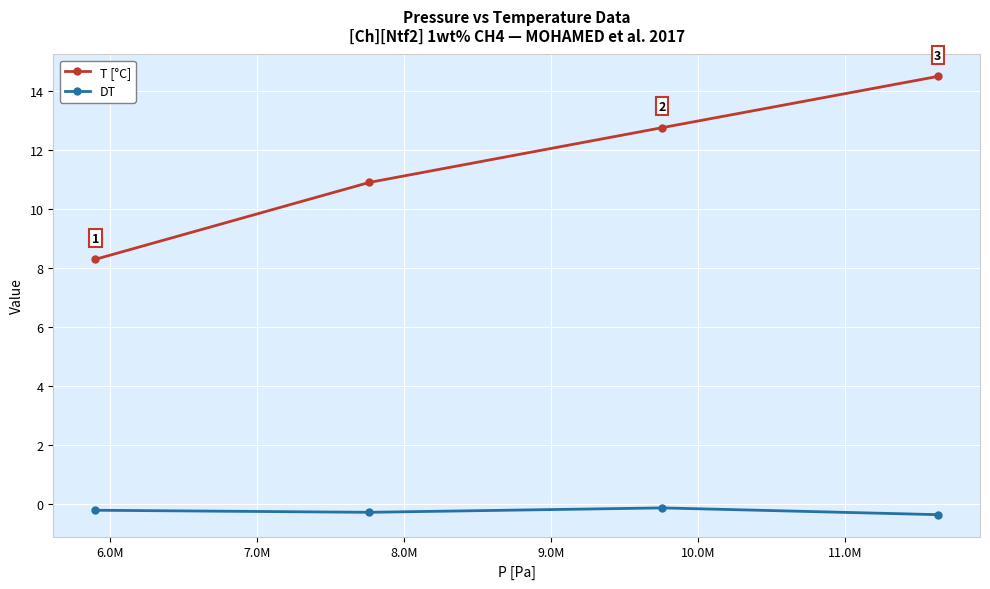

Rank the series by their average value, from lowest to highest.

DT, T [°C]